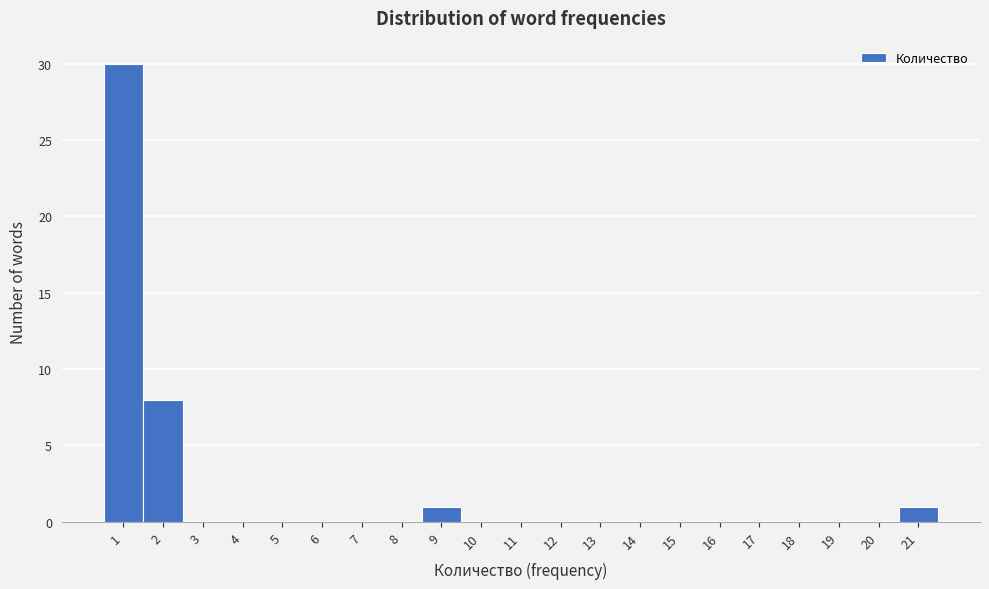

Over which range of the x-axis is the bar tallest?

0.5 to 1.5